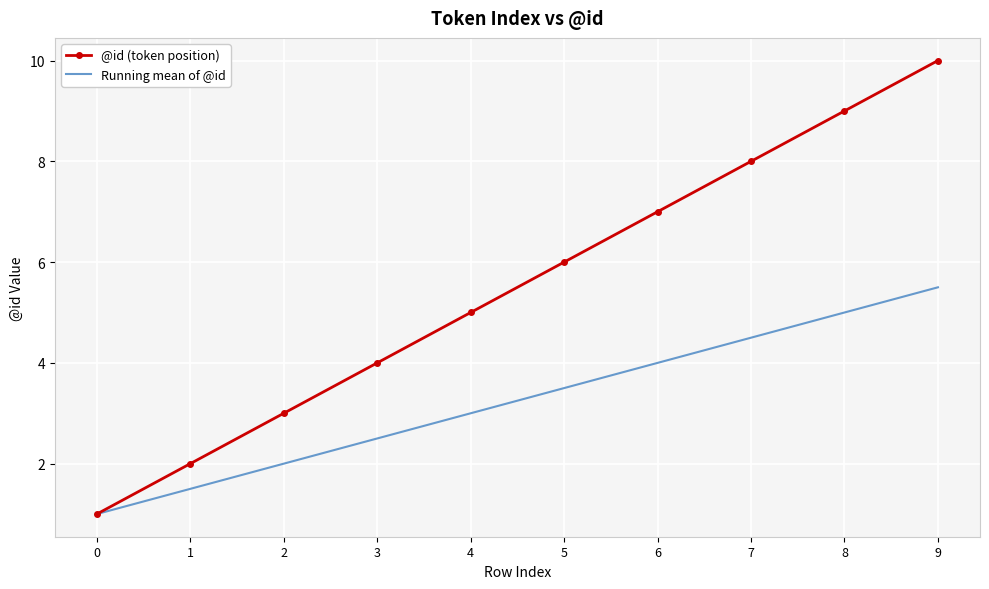

Which series changed the most between 5 and 7?

@id (token position)